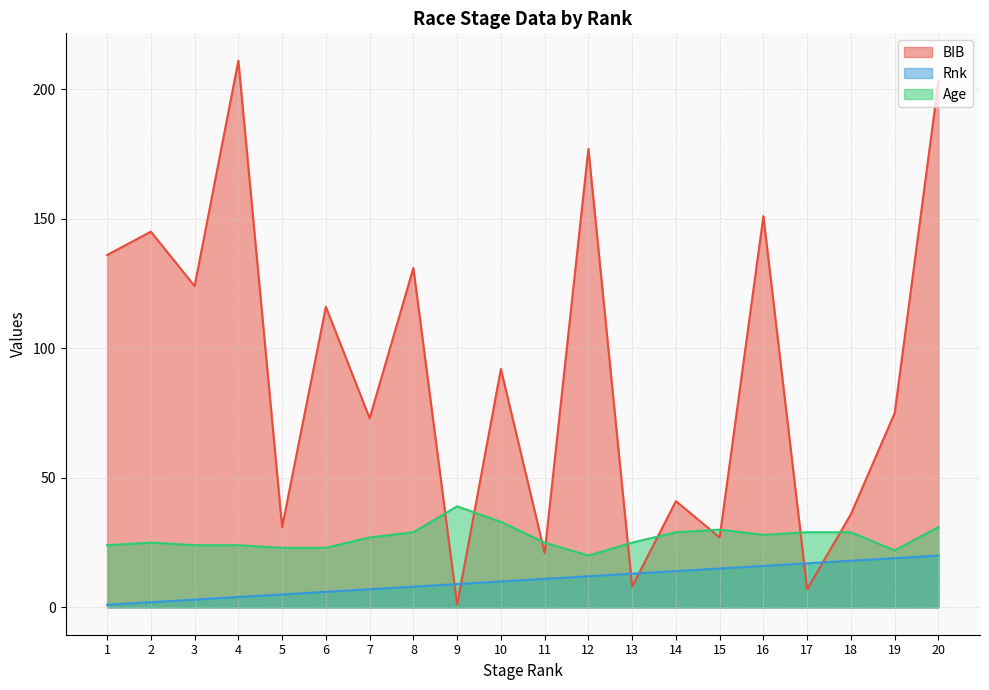

True or false: Age has a value of 39 at 15.

False